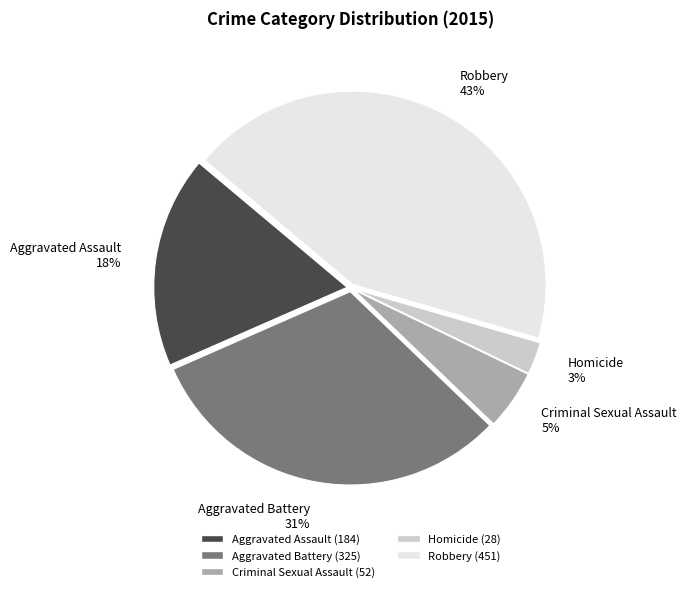

How many slices are in this pie chart?

5